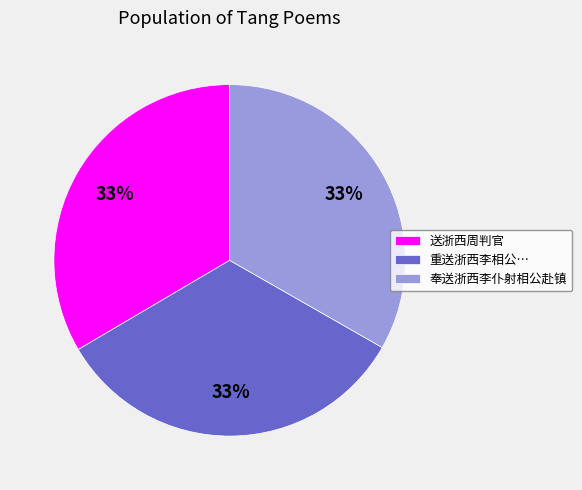

Does 奉送浙西李仆射相公赴镇 account for over 50% of the chart?

No